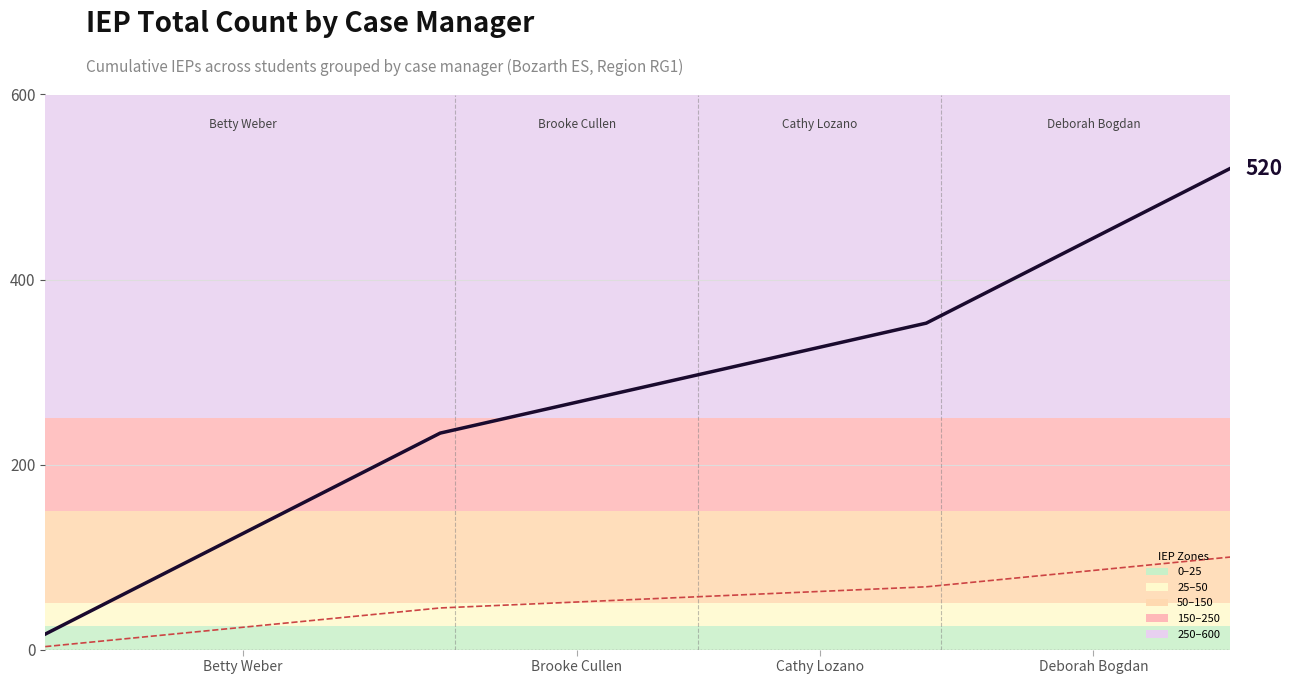

True or false: Expired IEP (×10) has more than 1 interior local peaks.

False